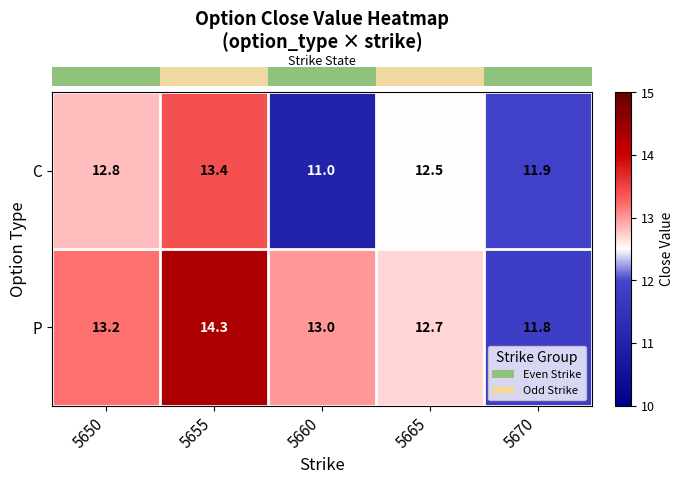

What is the total value across all series at 5650?

26.0